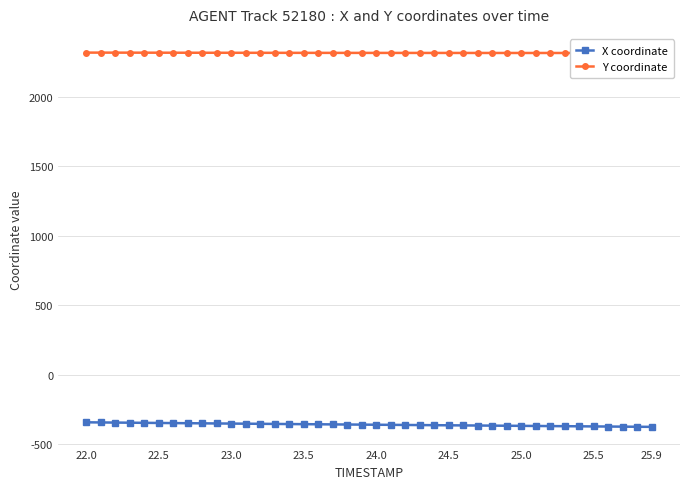

Where does the X coordinate series first go above -359?

22.0